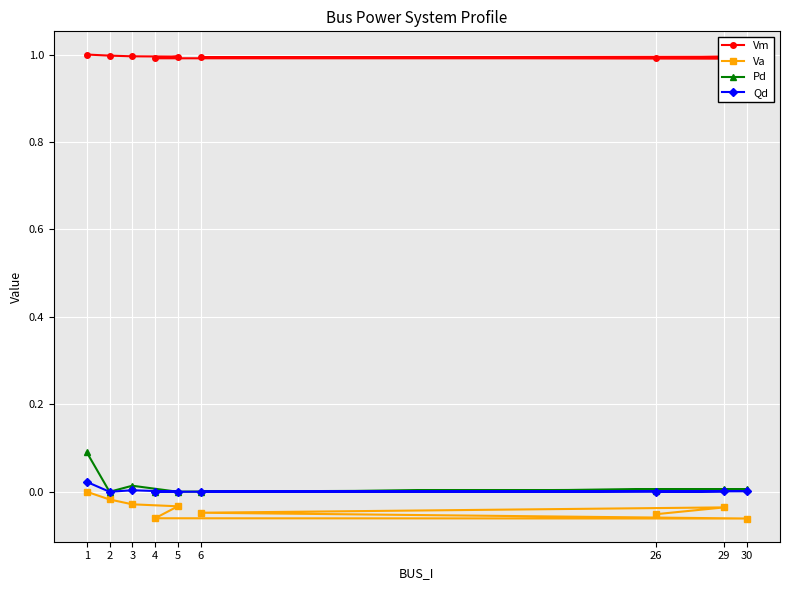

What is the smallest value displayed?

-0.1